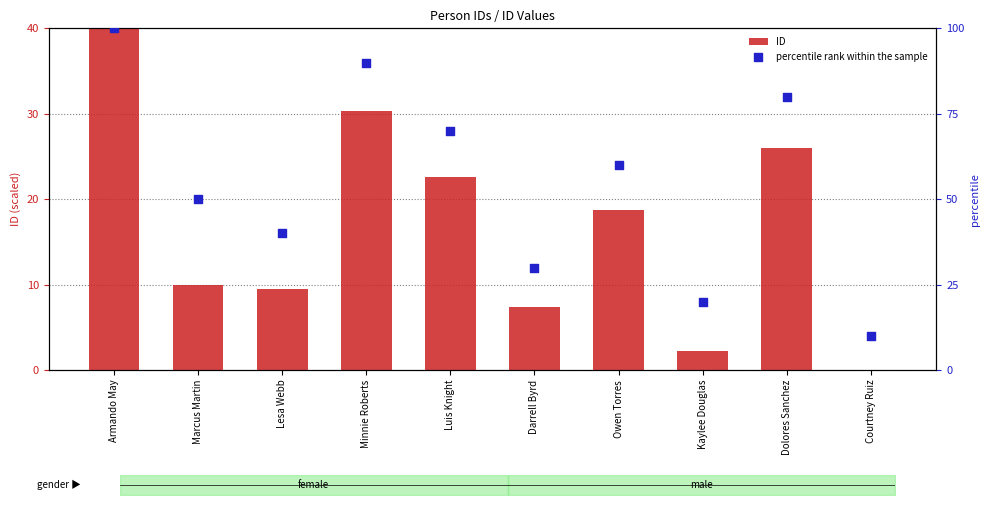

Which series reaches the maximum Y coordinate?

percentile rank within the sample